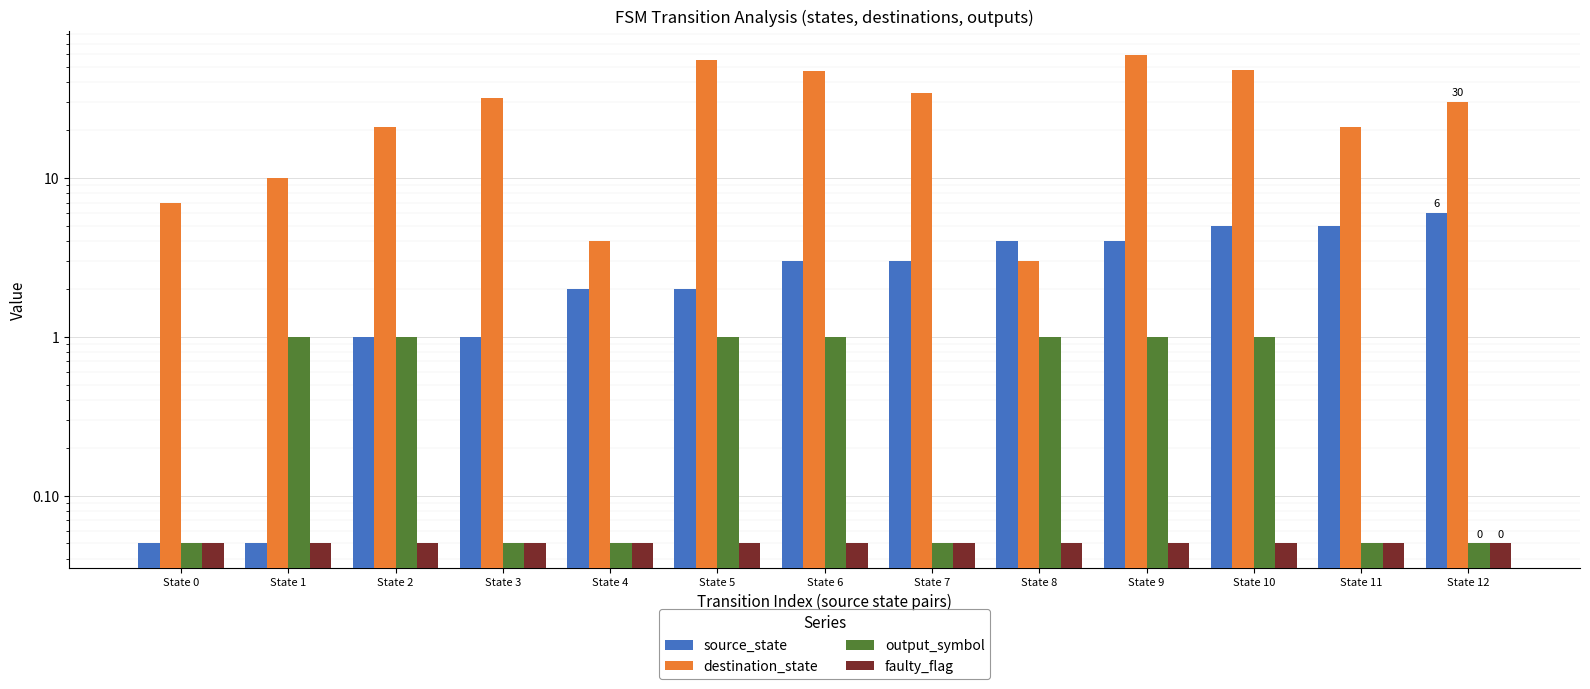

Reading left to right, extract all data points from this chart.

source_state: 0.1	0.1	1.0	1.0	2.0	2.0	3.0	3.0	4.0	4.0	5.0	5.0	6.0
destination_state: 7.0	10.0	21.0	32.0	4.0	55.0	47.0	34.0	3.0	59.0	48.0	21.0	30.0
output_symbol: 0.1	1.0	1.0	0.1	0.1	1.0	1.0	0.1	1.0	1.0	1.0	0.1	0.1
faulty_flag: 0.1	0.1	0.1	0.1	0.1	0.1	0.1	0.1	0.1	0.1	0.1	0.1	0.1